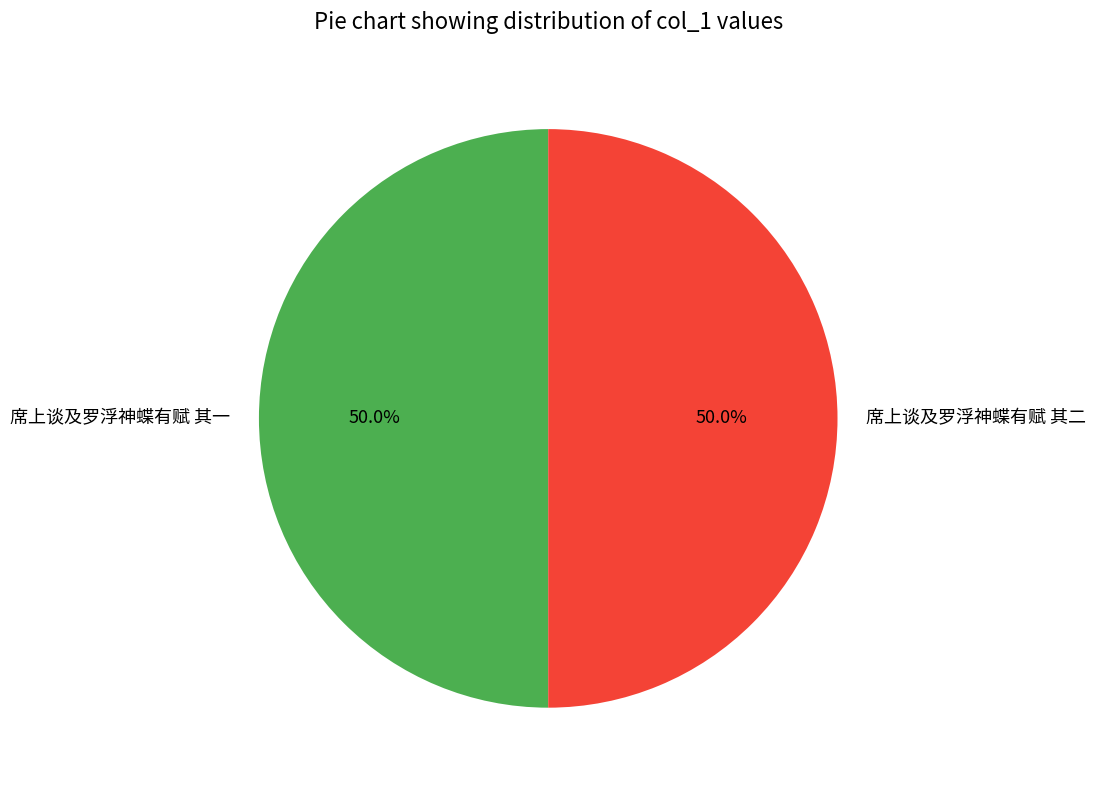

What is the ratio of the value at 席上谈及罗浮神蝶有赋 其二 to the value at 席上谈及罗浮神蝶有赋 其一?

1.0